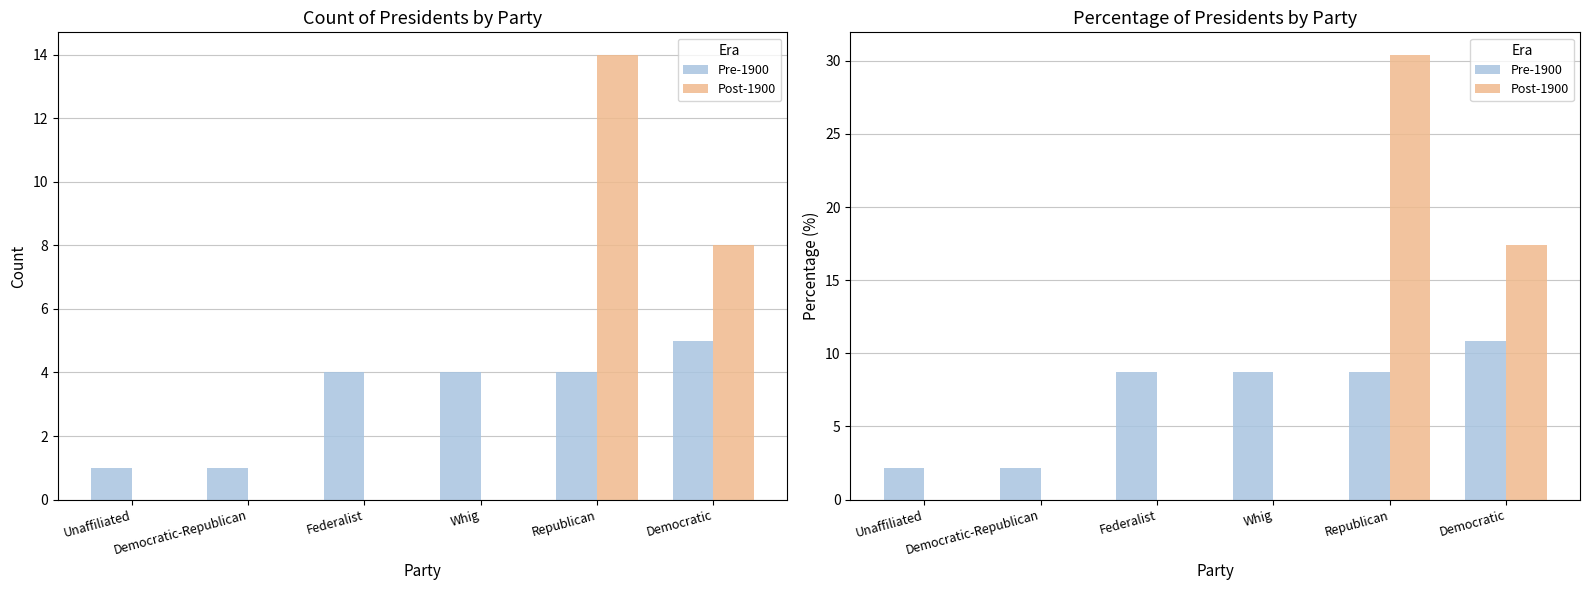

What is the label of the 5th bar from the left?

Republican